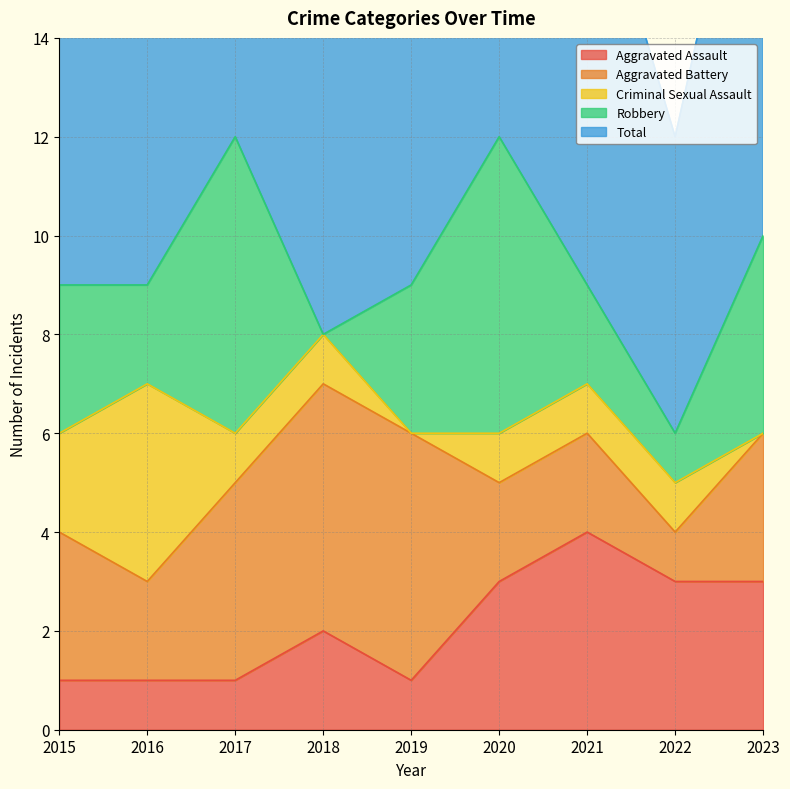

Which series has the largest range (max minus min)?

Robbery